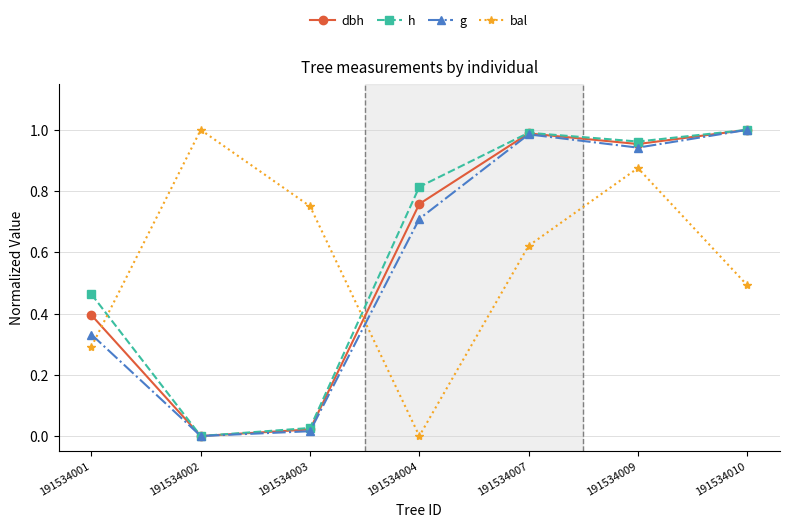

At which category is the sum across all series the highest?

191534009